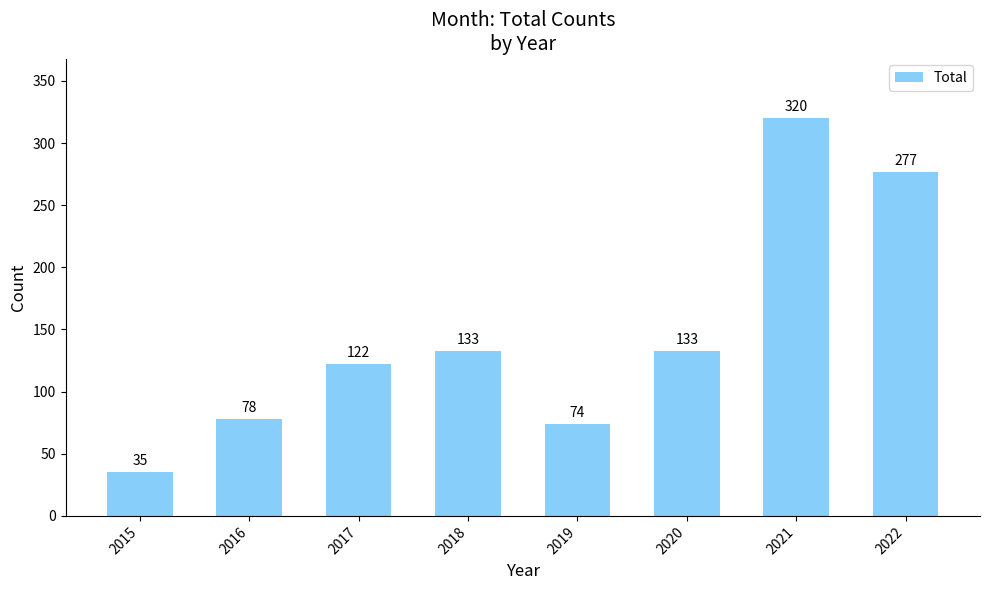

What is the minimum value shown in the chart?

35